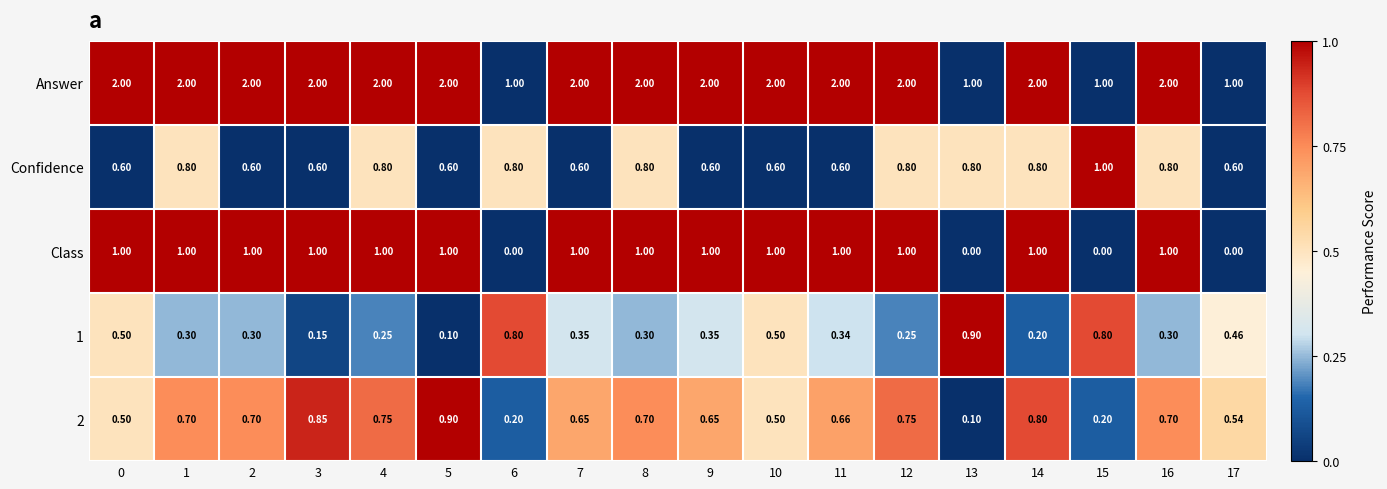

Is the value of Class at 16 greater than the value of Answer at 11?

No